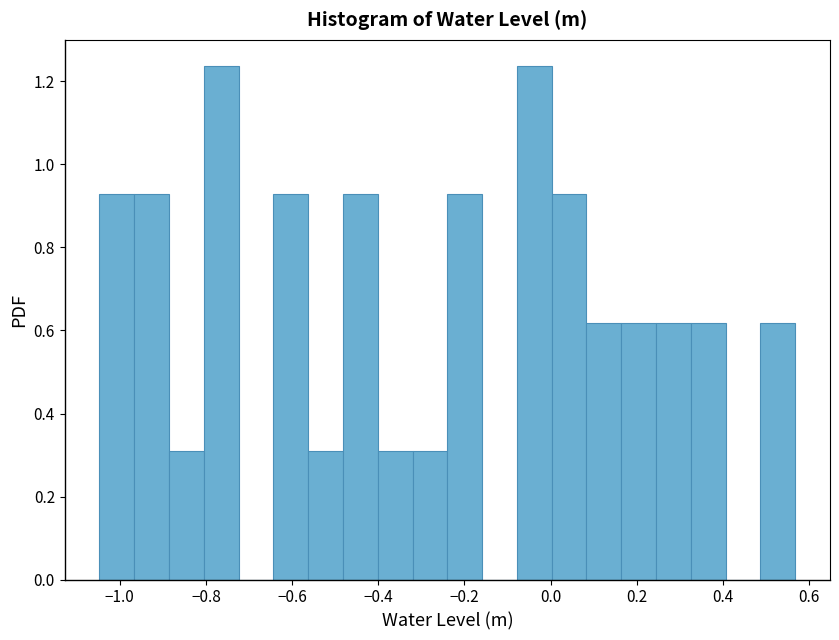

Reading left to right, list every bar in this chart as the range it spans on the x-axis followed by its height. Neither the bar edges nor the heights are printed on the chart, so give them approximately, as read against the axes.

-1.04 to -0.96: 0.92
-0.96 to -0.88: 0.92
-0.88 to -0.80: 0.30
-0.80 to -0.72: 1.24
-0.72 to -0.64: 0
-0.64 to -0.56: 0.92
-0.56 to -0.48: 0.30
-0.48 to -0.40: 0.92
-0.40 to -0.32: 0.30
-0.32 to -0.24: 0.30
-0.24 to -0.16: 0.92
-0.16 to -0.08: 0
-0.08 to 0.00: 1.24
0.00 to 0.08: 0.92
0.08 to 0.16: 0.62
0.16 to 0.24: 0.62
0.24 to 0.32: 0.62
0.32 to 0.40: 0.62
0.40 to 0.48: 0
0.48 to 0.56: 0.62